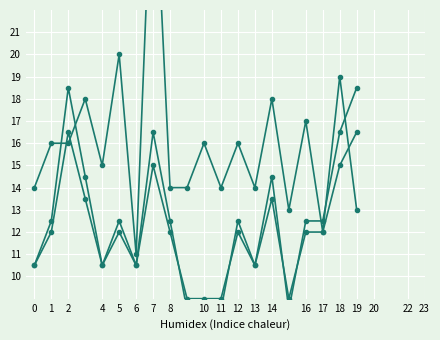

Where is the first local minimum for FixCount?

4